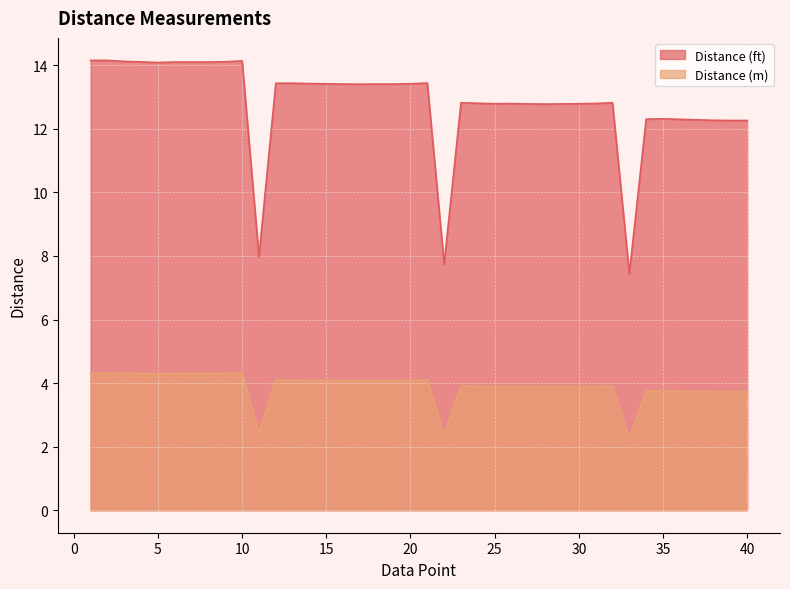

How many categories are shown in the chart?

40